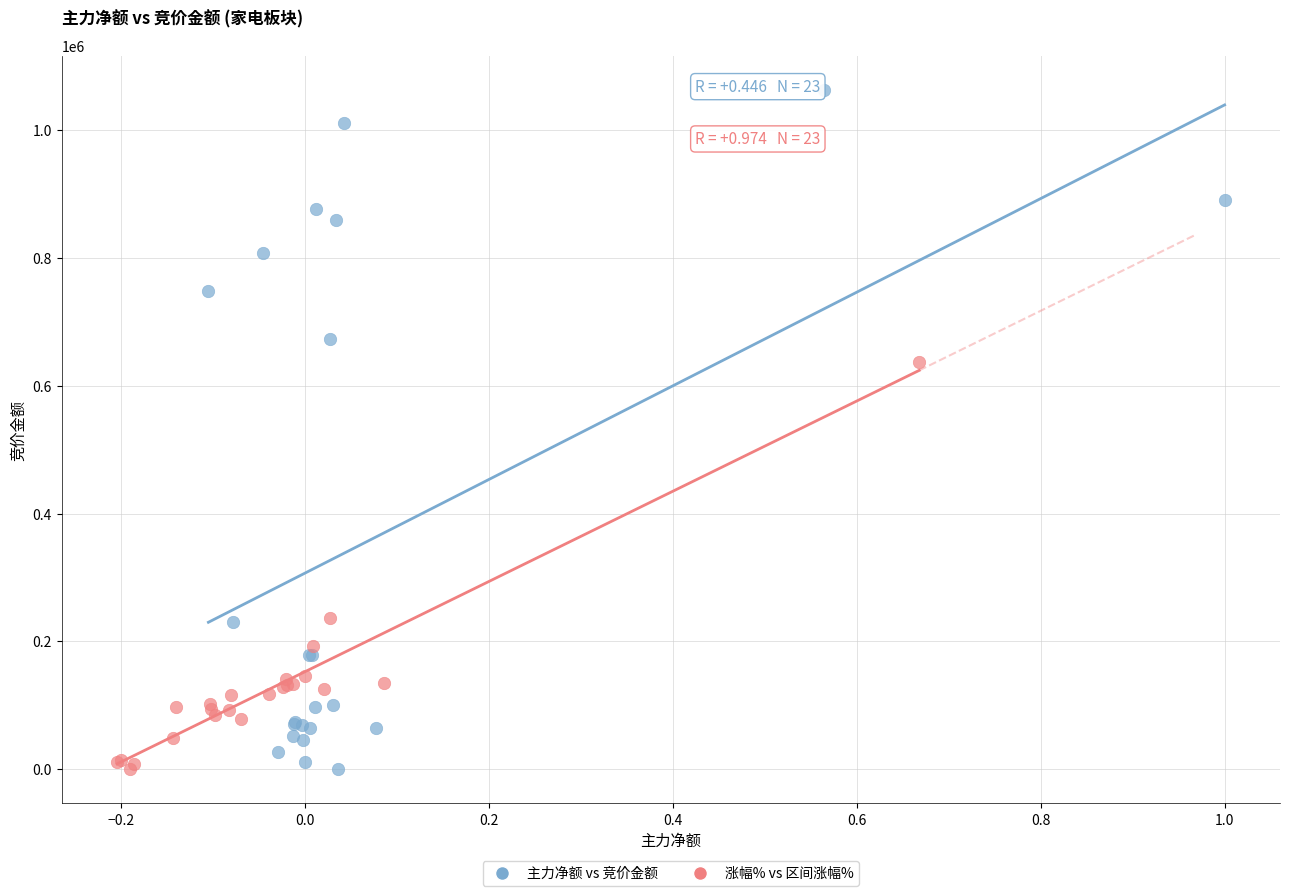

Which series reaches the maximum Y coordinate?

主力净额 vs 竞价金额